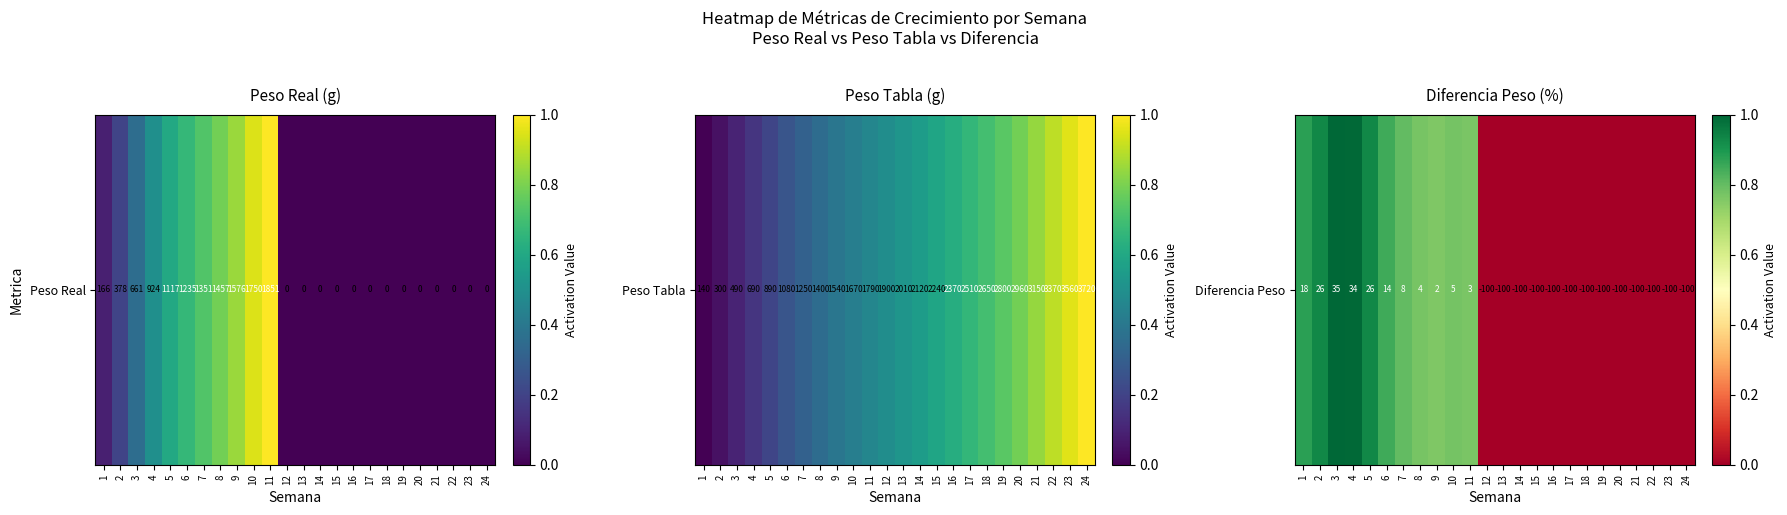

List the labels in order of value, largest first.

3, 4, 2, 5, 1, 6, 7, 10, 8, 11, 9, 12, 13, 14, 15, 16, 17, 18, 19, 20, 21, 22, 23, 24